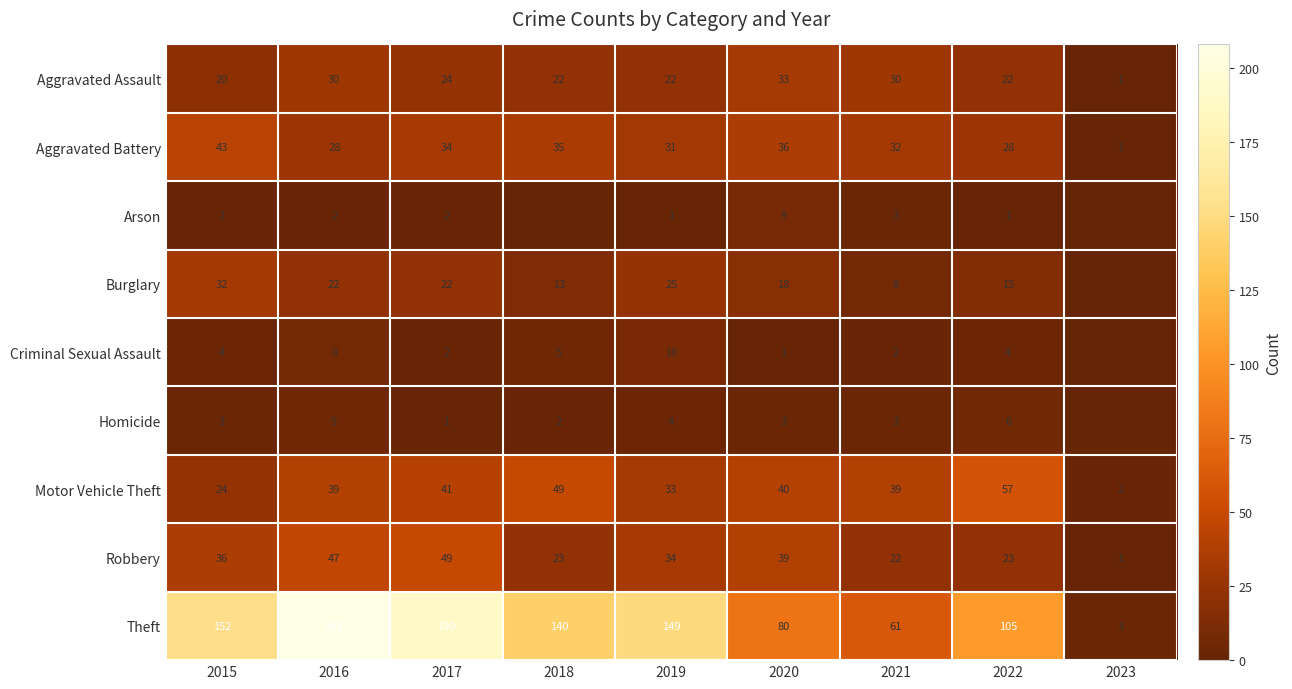

What is the total value across all series at 2019?

309